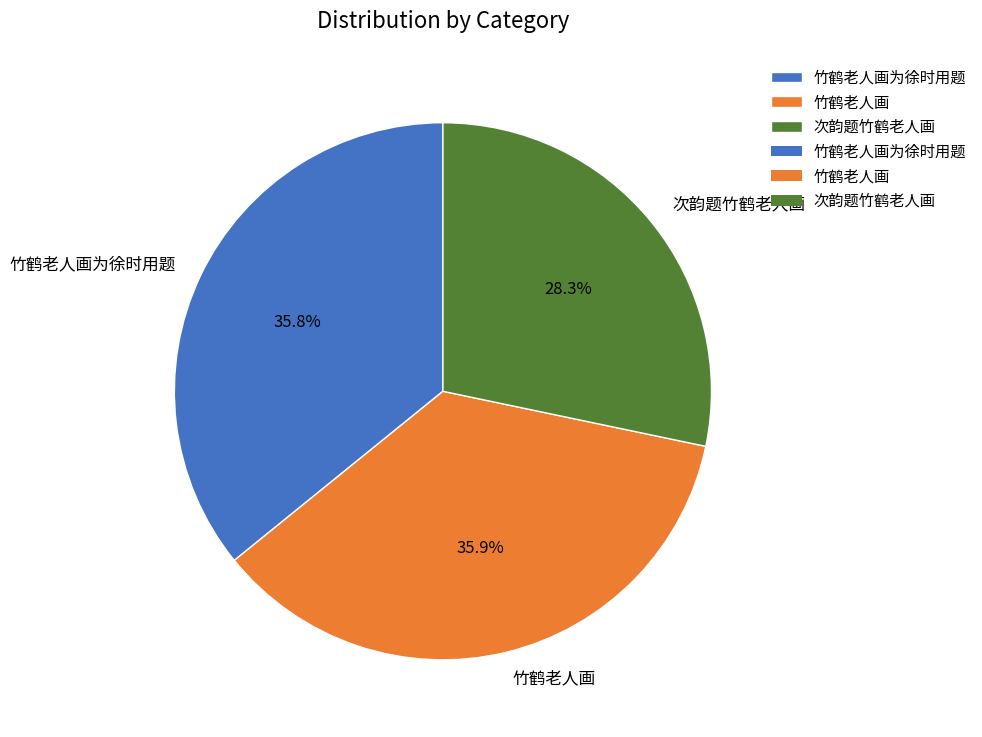

Does any single category account for the majority?

No